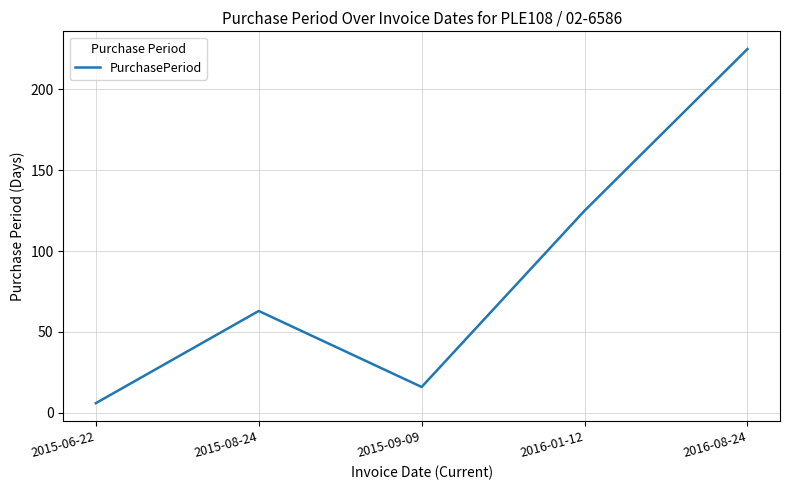

How many categories are shown in the chart?

5